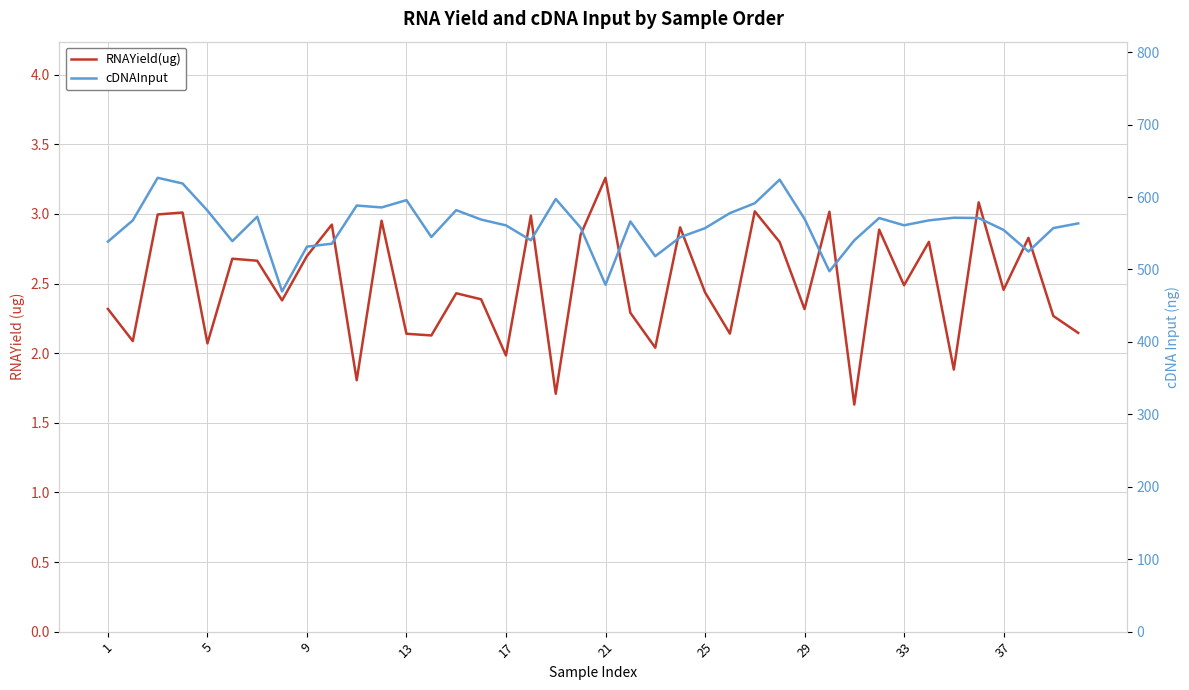

Rank the series at 21 from highest to lowest value.

cDNAInput, RNAYield(ug)